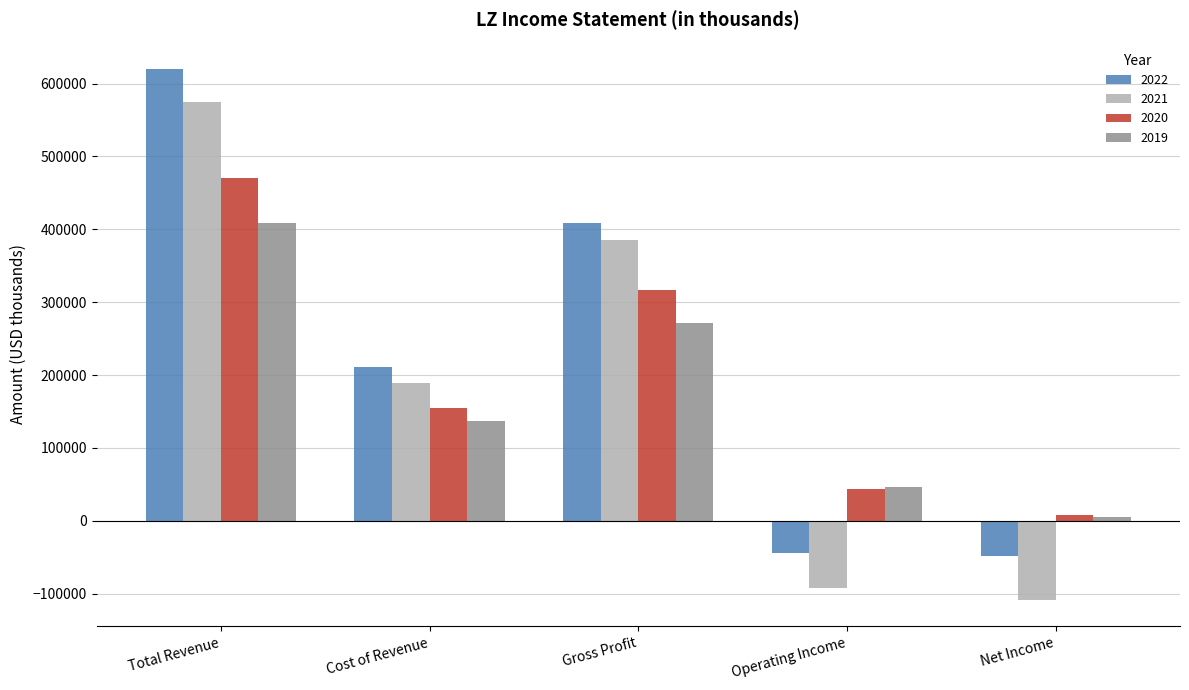

What is the value of the 2020 bar at the 5th from the left?

7200